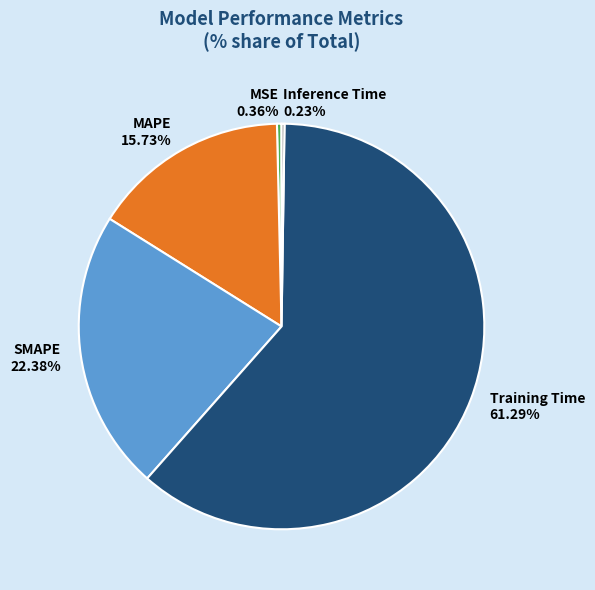

Which slice represents more than half of the pie?

Training Time